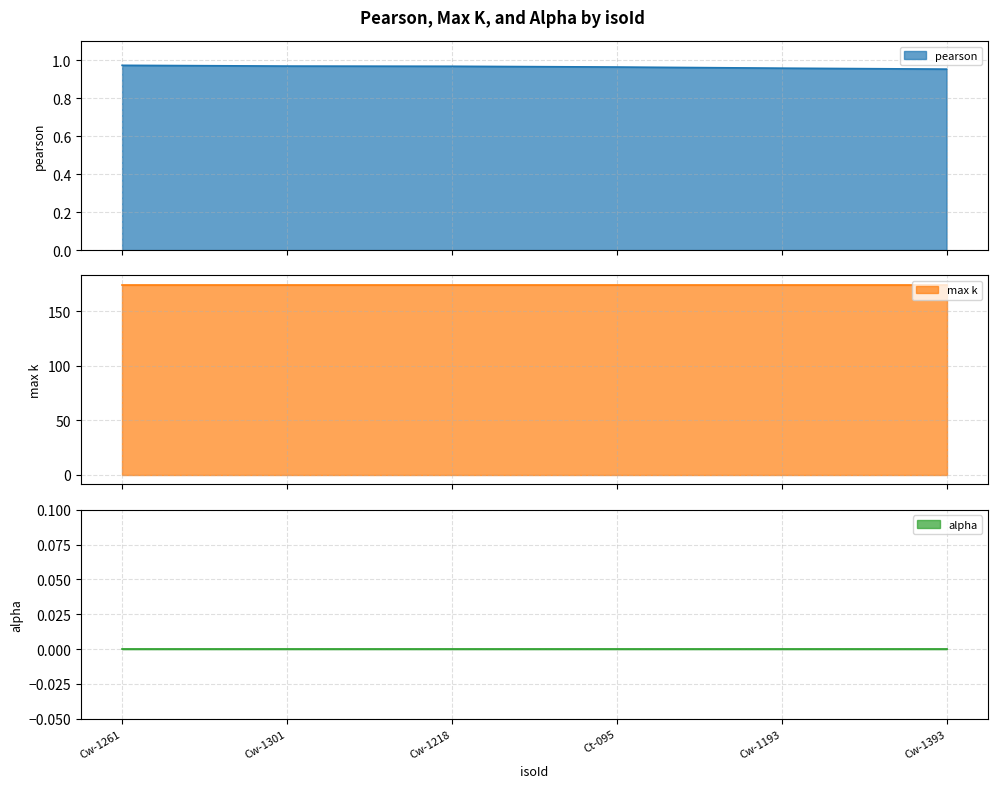

What position from the left is Cw-1193?

5